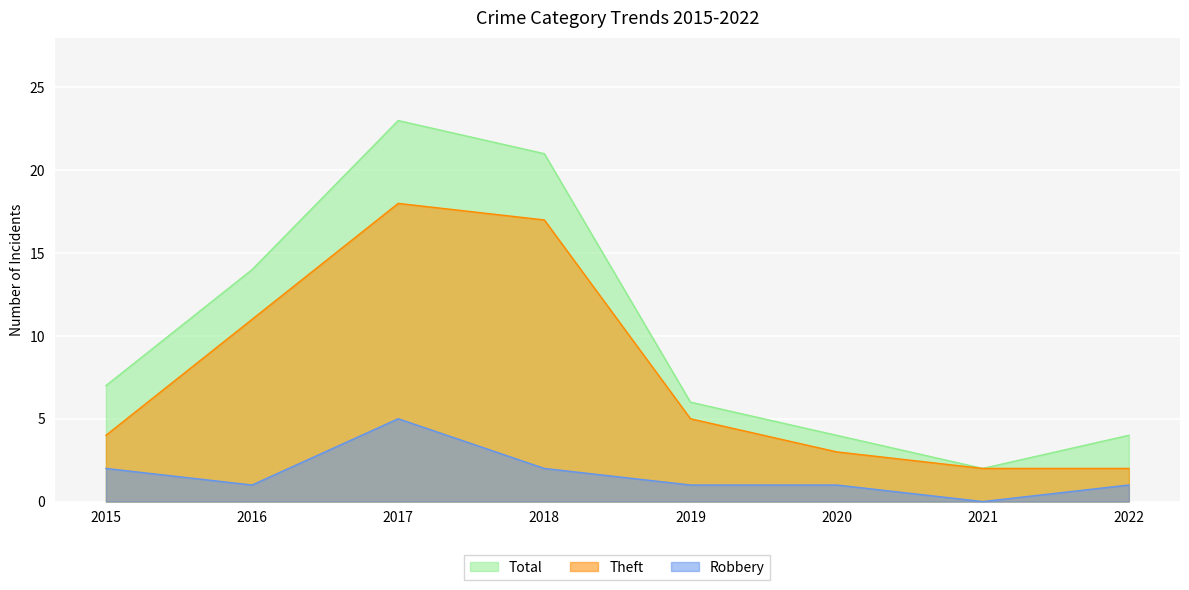

What are all the series names shown in the legend?

Total, Theft, Robbery